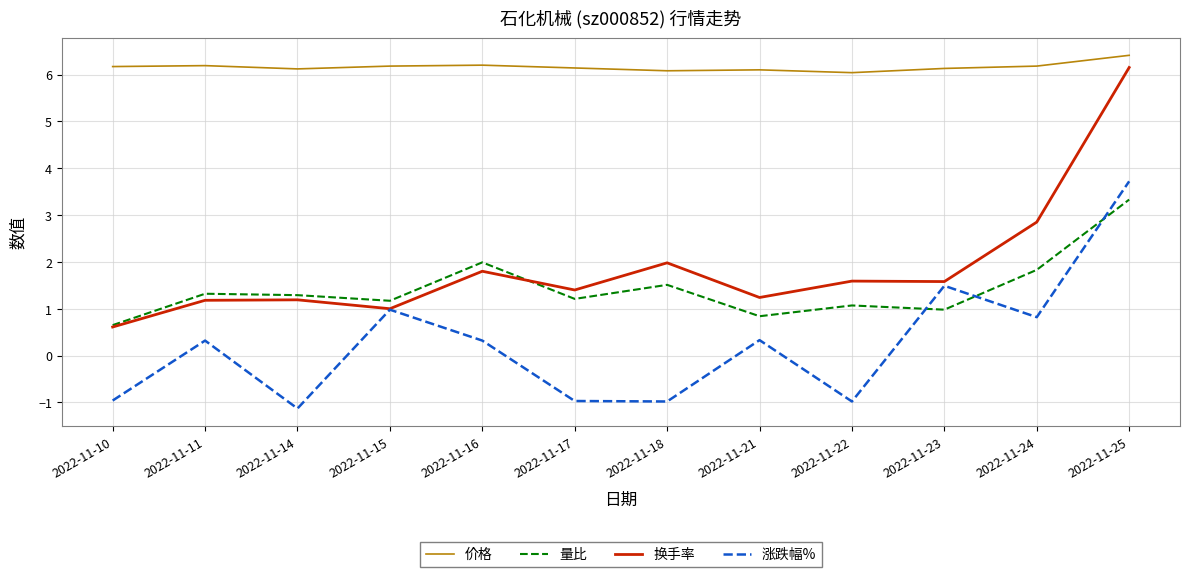

True or false: 量比 and 涨跌幅% intersect in this chart.

True